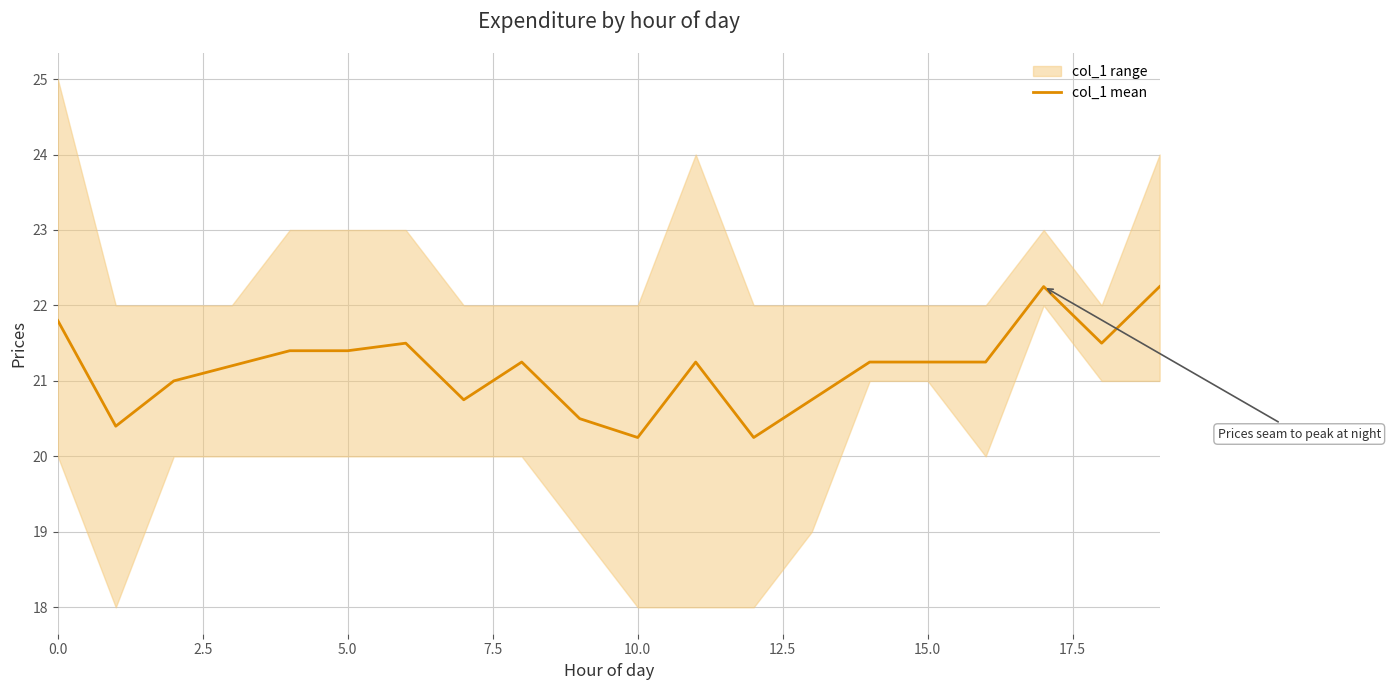

Is it true that the value at 19 is 8.9?

False